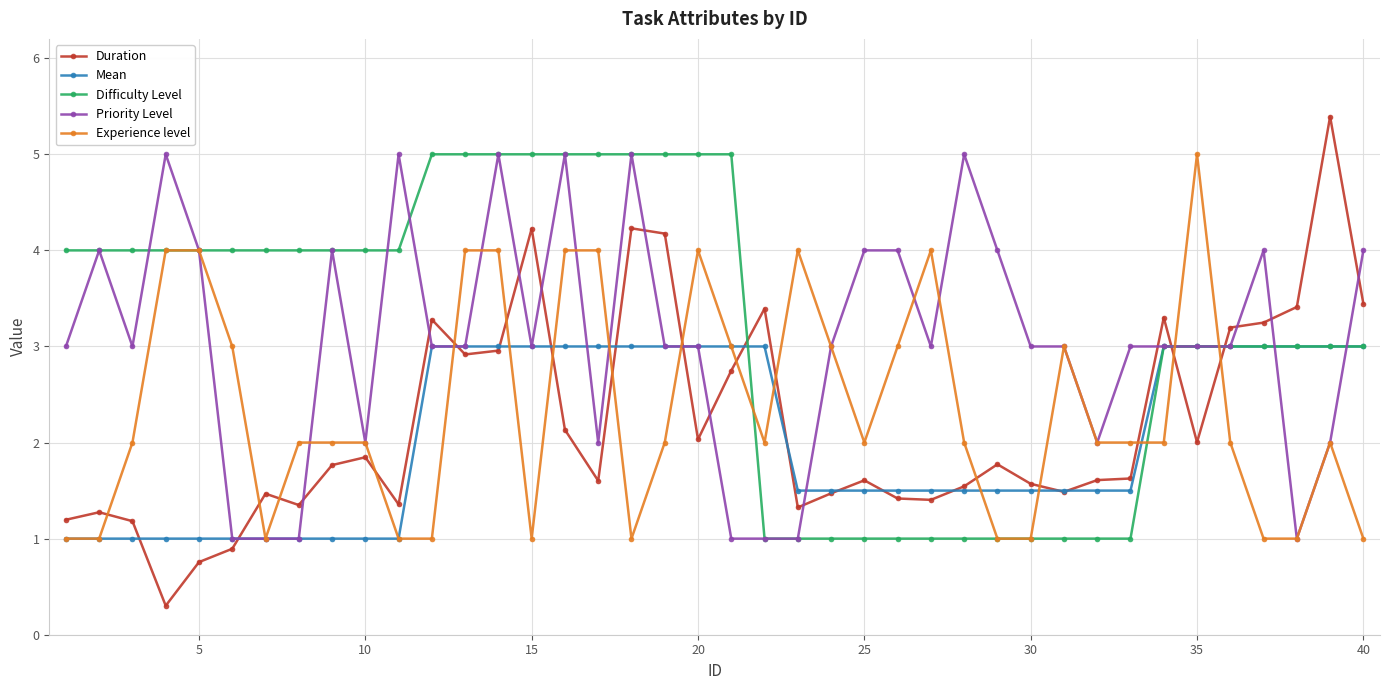

Is this an area chart (filled region under the line)?

No